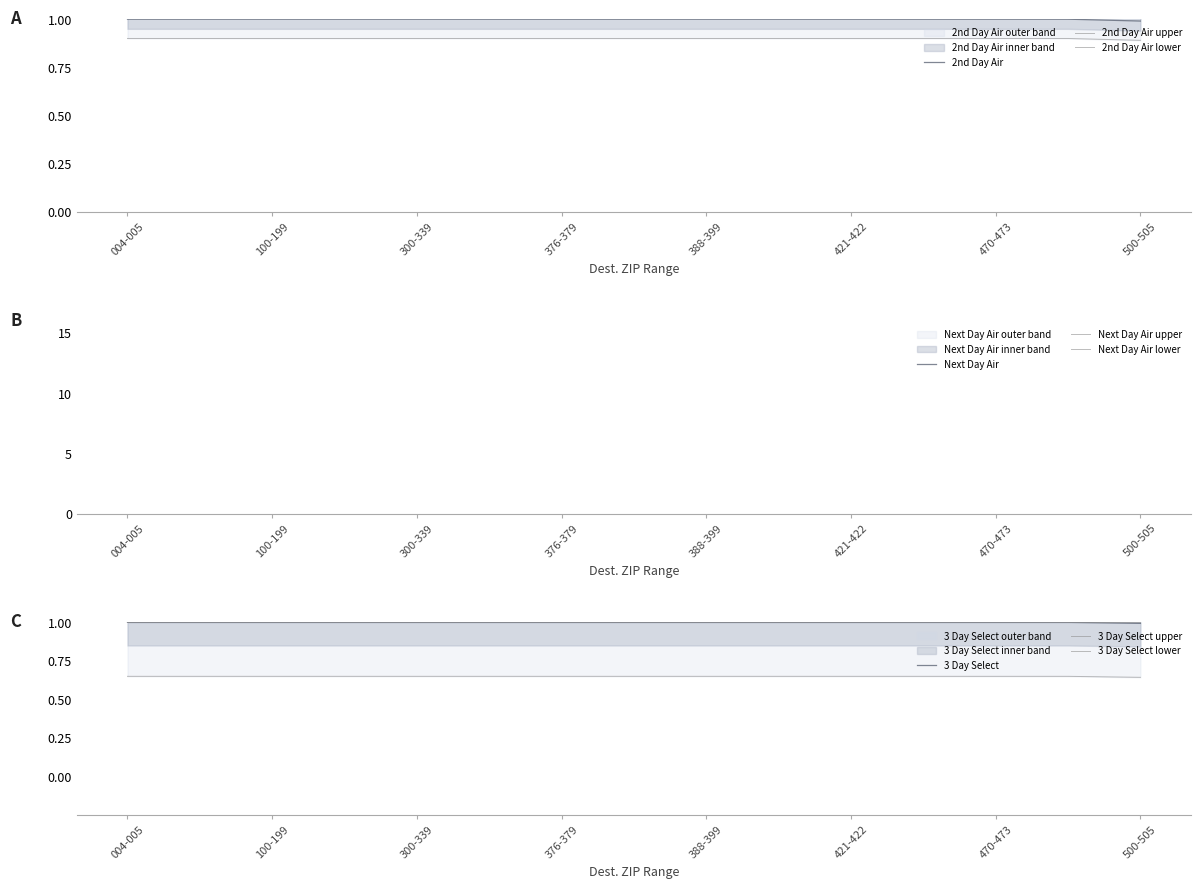

The 3 Day Select series shows 0.9 at 421-422. True or false?

True